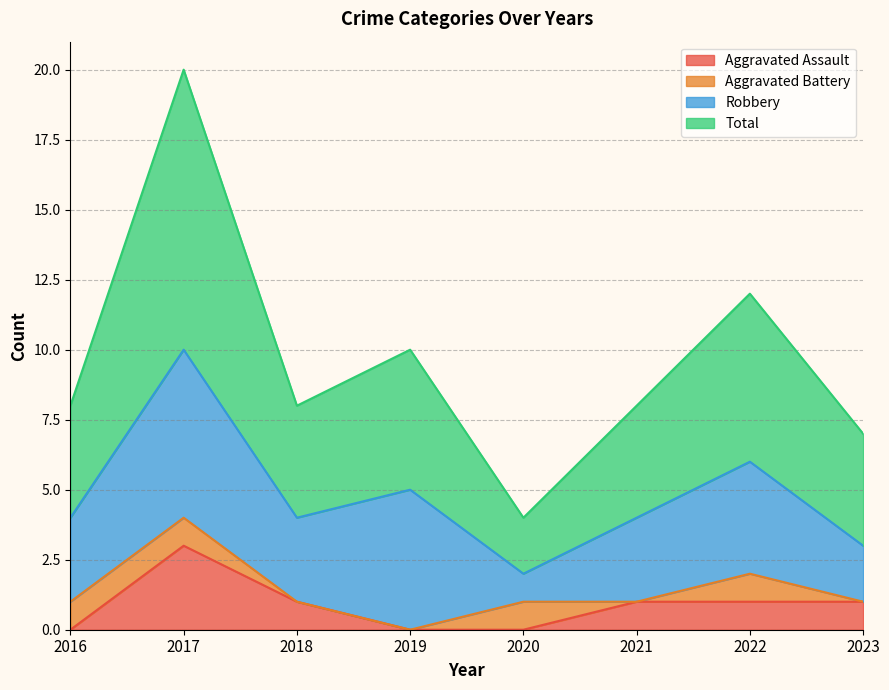

Where does the Total series first go above 8?

2017